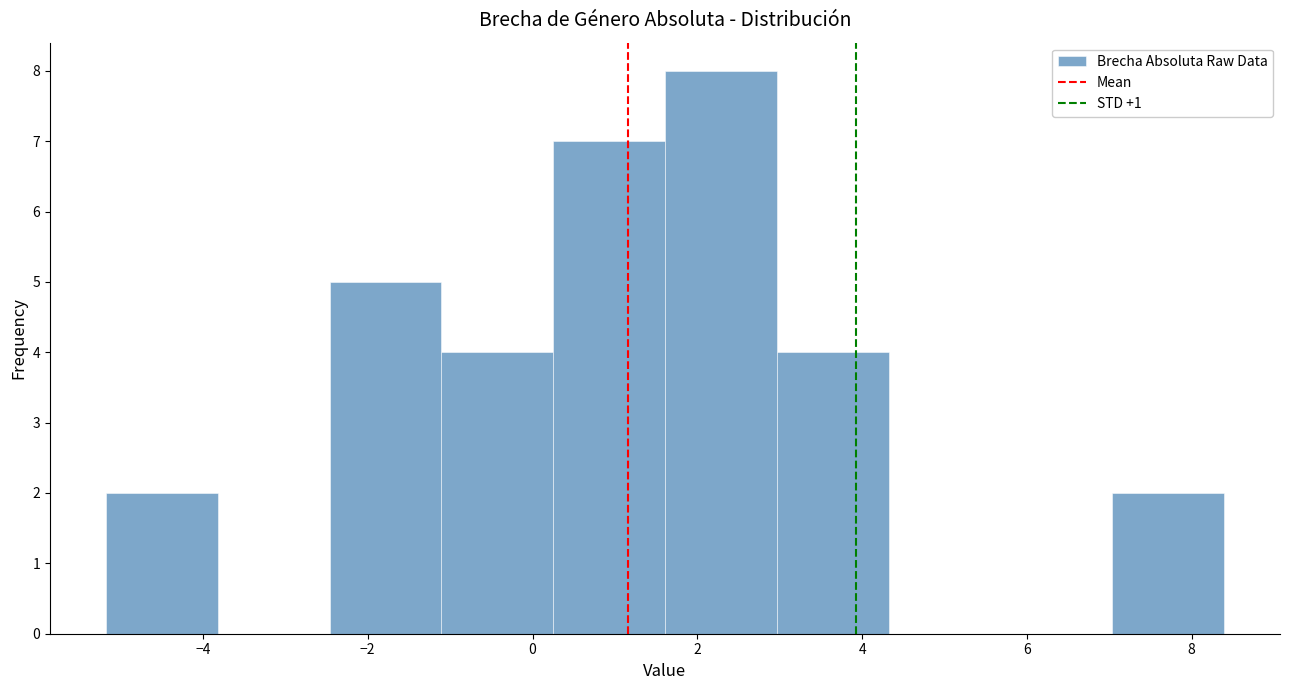

Which range on the x-axis has the tallest bar?

1.6 to 3.0